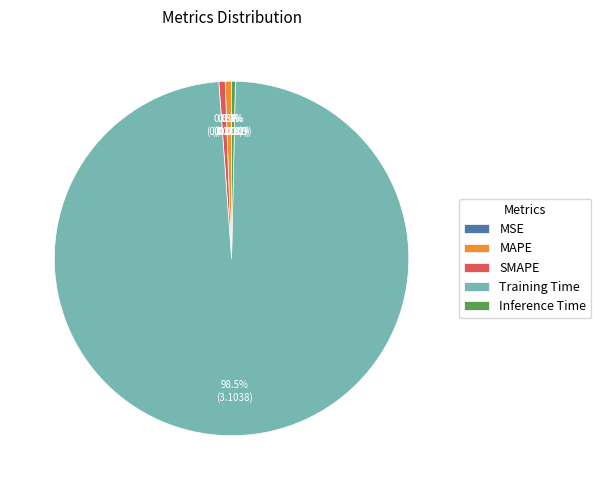

Which category accounts for the majority?

Training Time